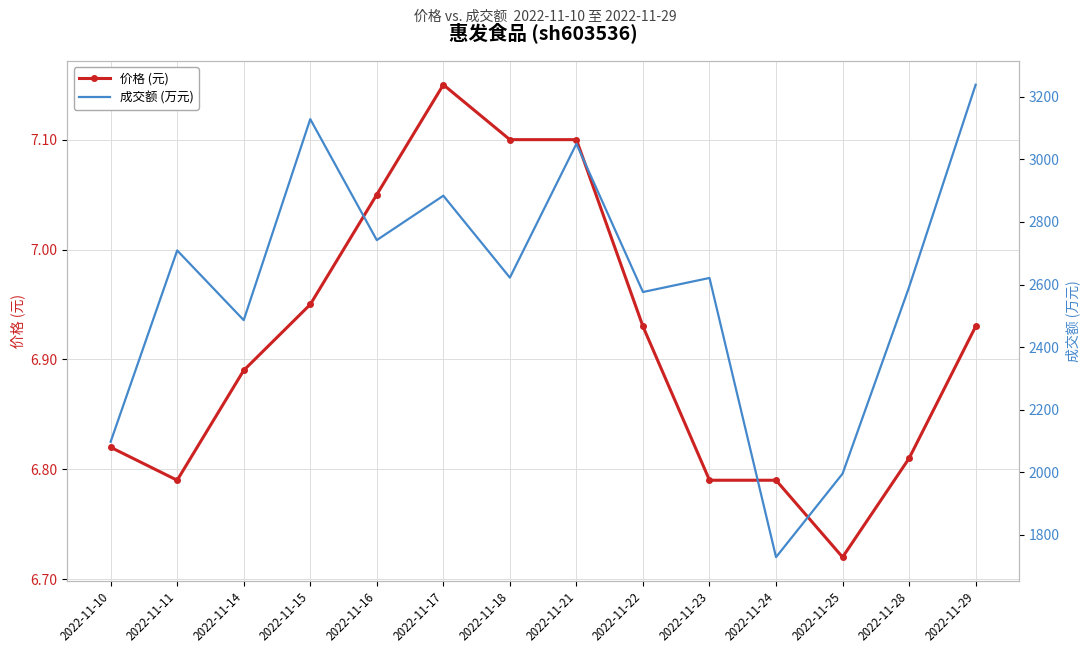

The 价格 (元) series shows 6.9 at 2022-11-29. True or false?

True